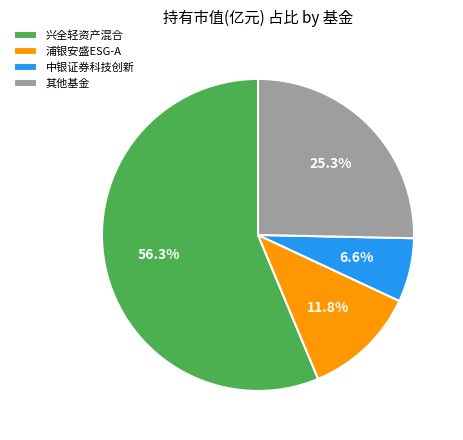

Between 浦银安盛ESG-A and 兴全轻资产混合, which is larger?

兴全轻资产混合